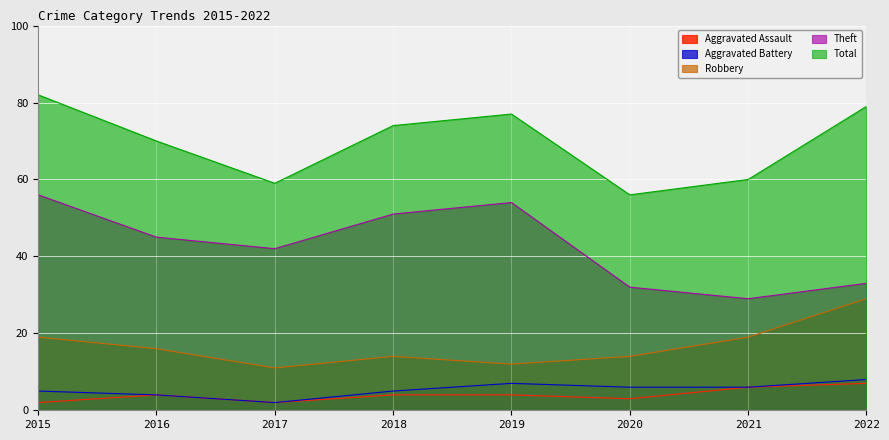

Reading left to right, transcribe all the data shown in this chart.

Aggravated Assault: 2015=2	2016=4	2017=2	2018=4	2019=4	2020=3	2021=6	2022=7
Aggravated Battery: 2015=5	2016=4	2017=2	2018=5	2019=7	2020=6	2021=6	2022=8
Robbery: 2015=19	2016=16	2017=11	2018=14	2019=12	2020=14	2021=19	2022=29
Theft: 2015=56	2016=45	2017=42	2018=51	2019=54	2020=32	2021=29	2022=33
Total: 2015=82	2016=70	2017=59	2018=74	2019=77	2020=56	2021=60	2022=79